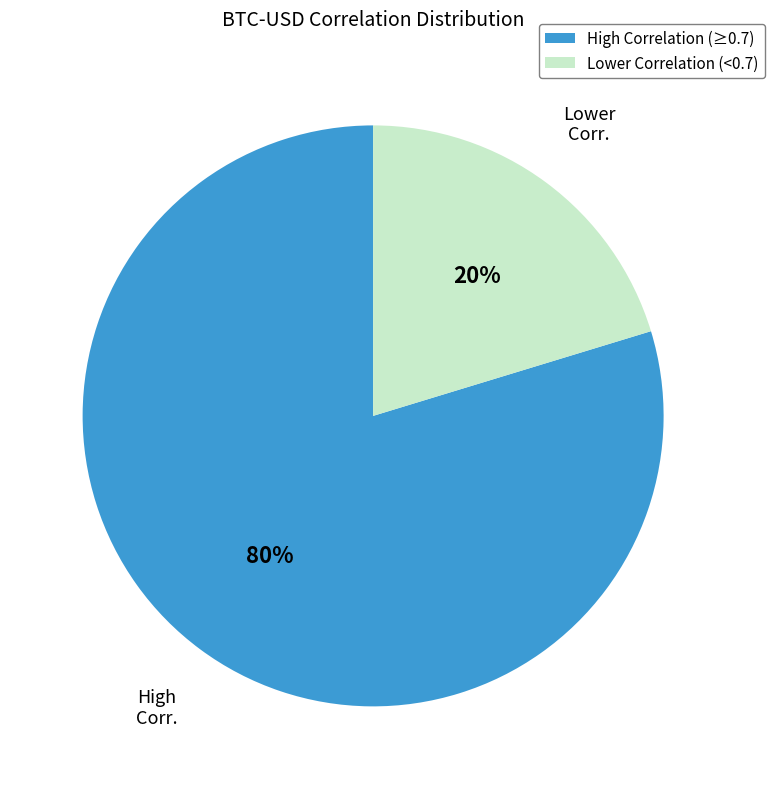

To the nearest percent, what is the average slice percentage?

50%